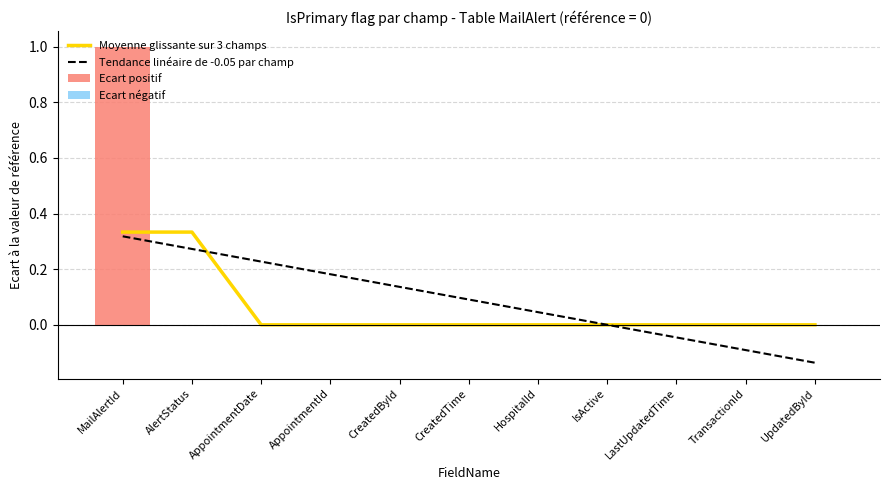

The value of Ecart positif at MailAlertId is 1.0. True or false?

True